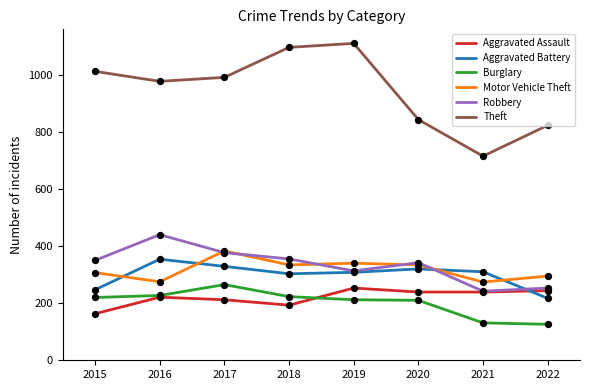

Is the value of Robbery at 2022 greater than the value of Motor Vehicle Theft at 2019?

No